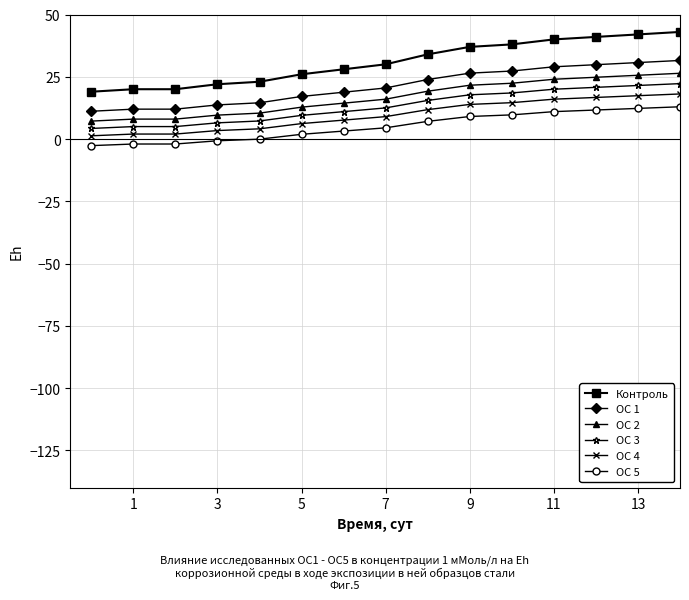

True or false: ОС 1 and ОС 4 intersect in this chart.

False